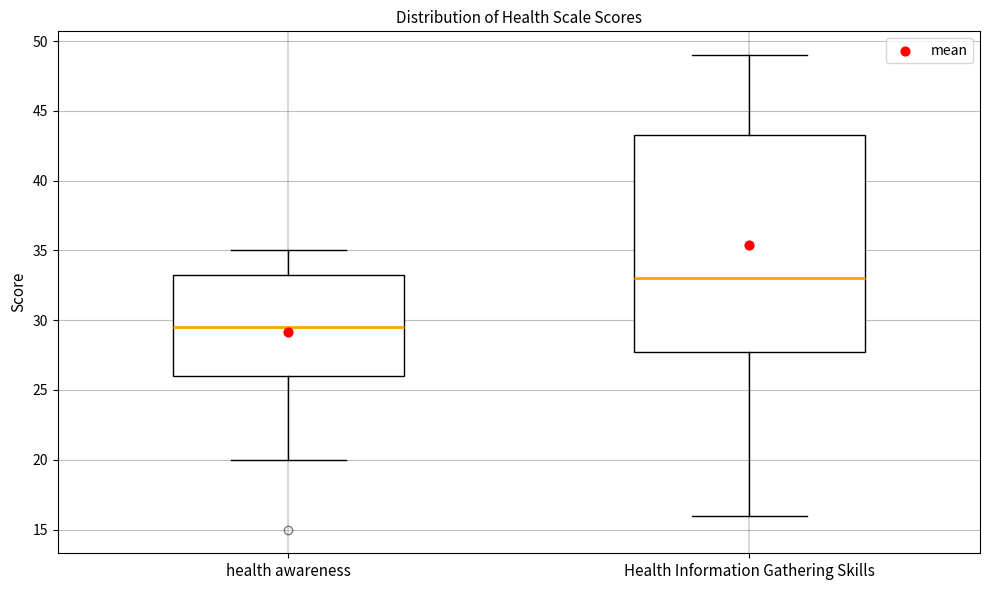

Which box has the lowest median line?

health awareness